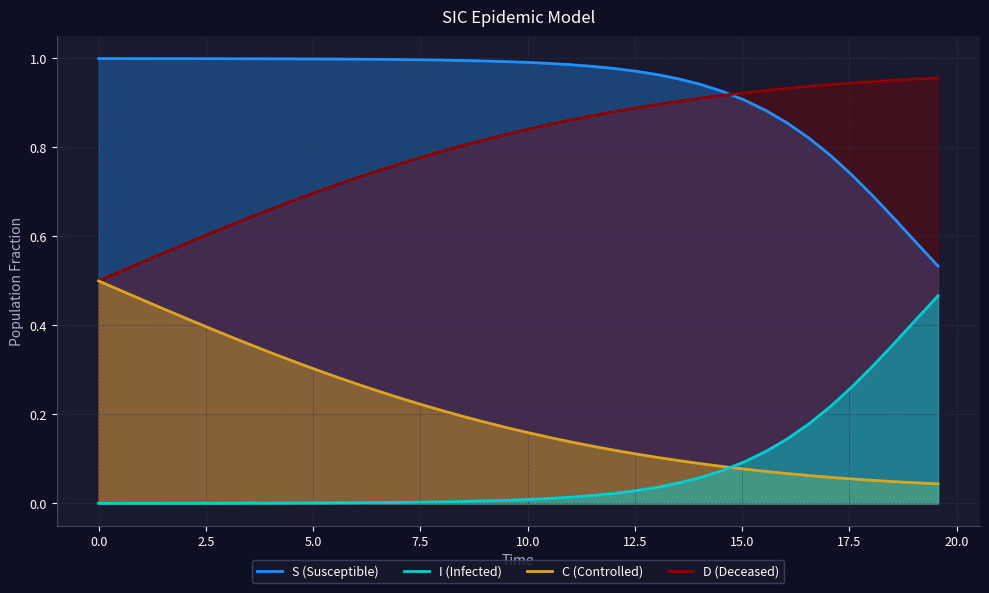

Is it true that C equals 1.3 at 24?

False